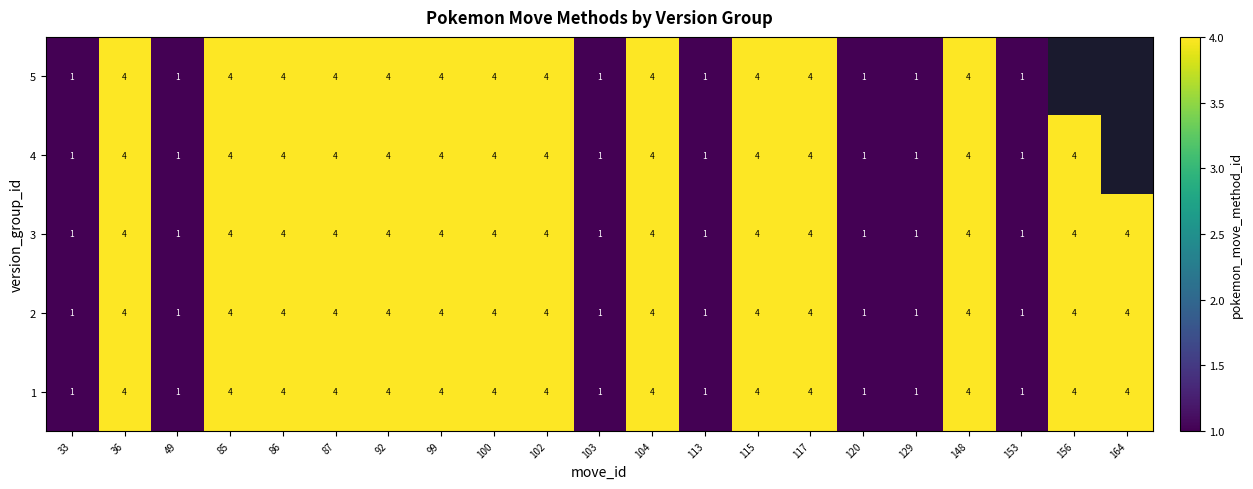

What value does the 1 series have at 115?

4